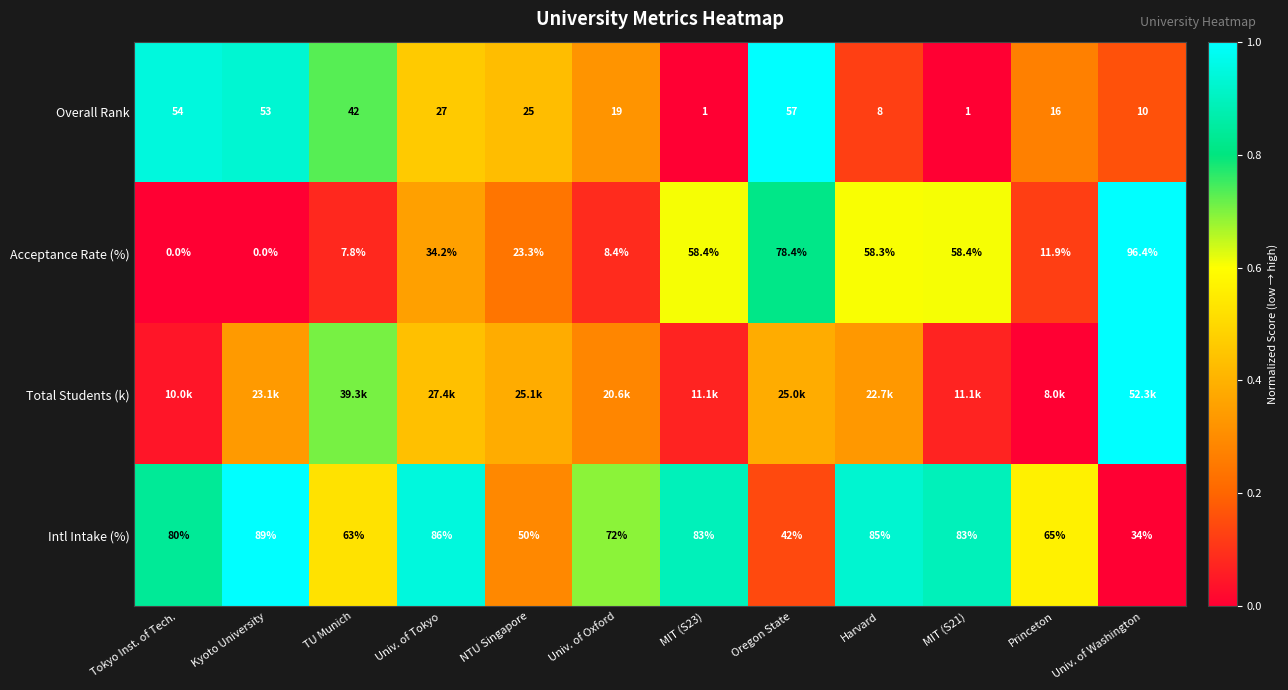

Which has a higher value, Harvard or Univ. of Oxford?

Univ. of Oxford